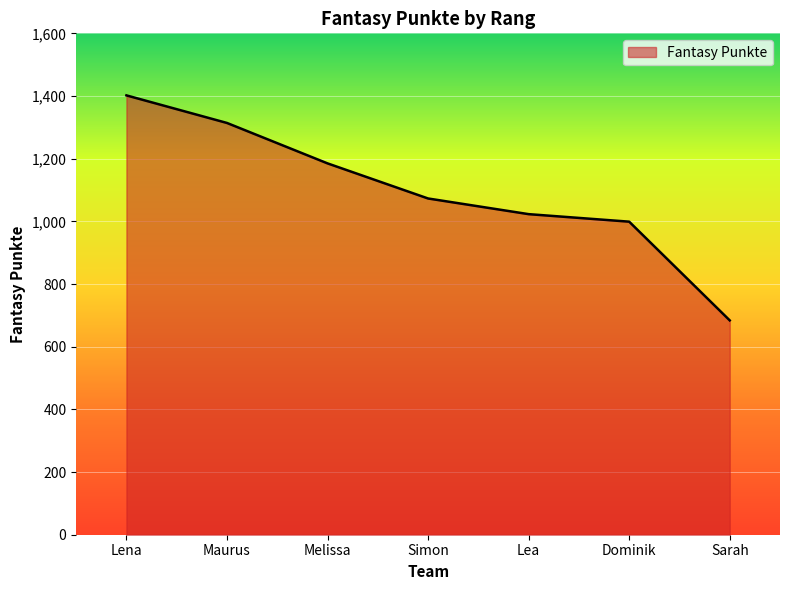

Which category has the lowest value across all series?

Sarah